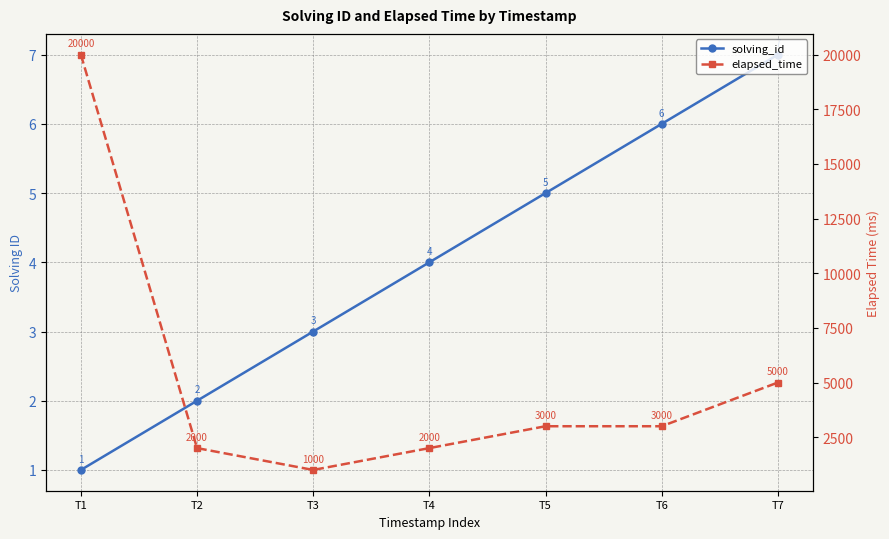

Reading left to right, extract all data points from this chart.

solving_id: T1=1	T2=2	T3=3	T4=4	T5=5	T6=6	T7=7
elapsed_time: T1=20000	T2=2000	T3=1000	T4=2000	T5=3000	T6=3000	T7=5000